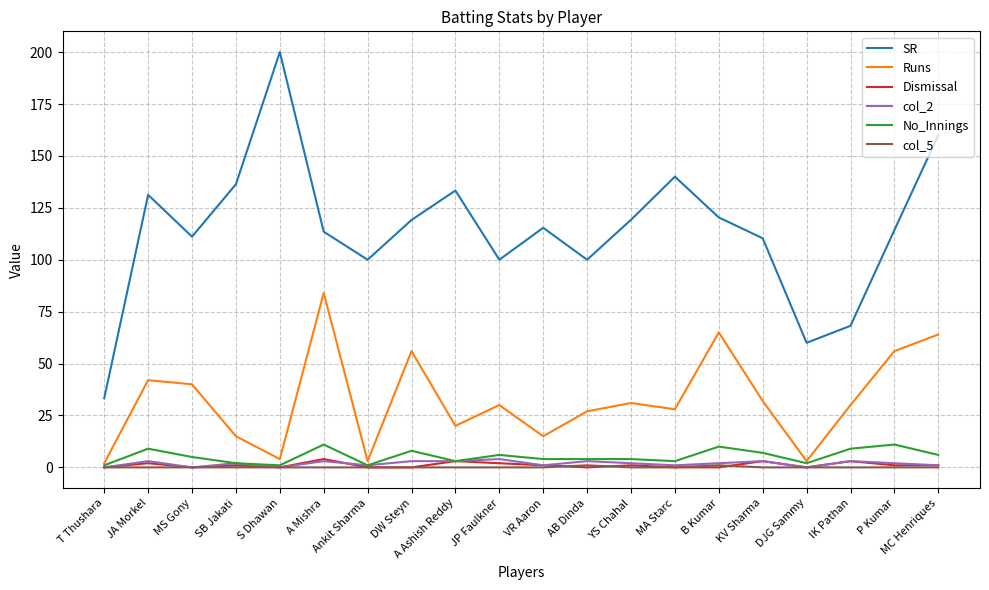

Where does the col_2 series first go above 2?

JA Morkel